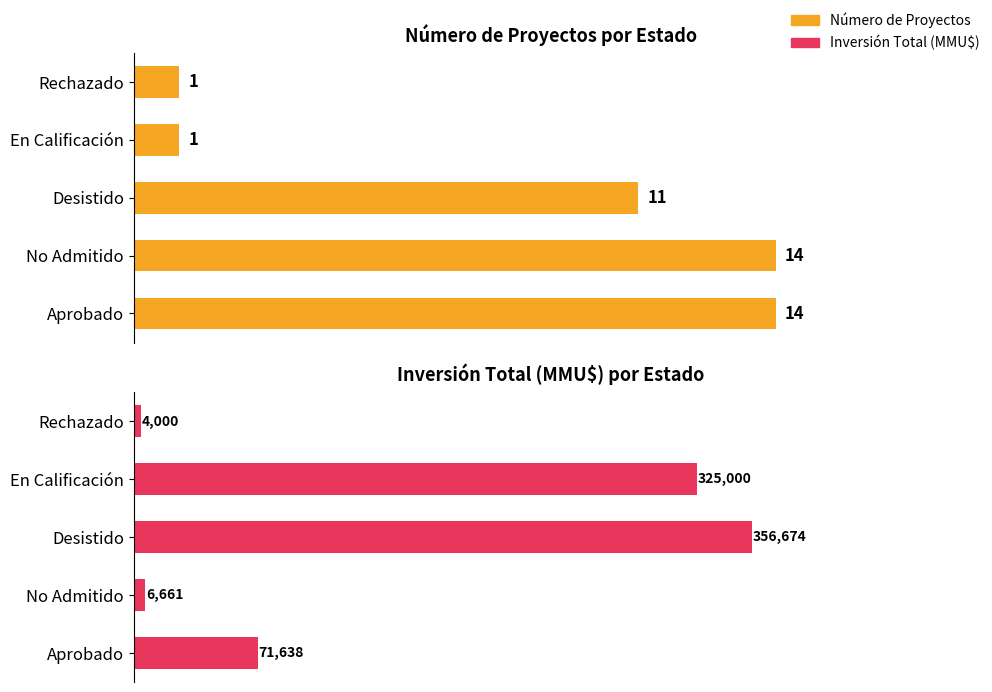

Rank the series at Desistido from highest to lowest value.

Inversión Total (MMU$), Número de Proyectos